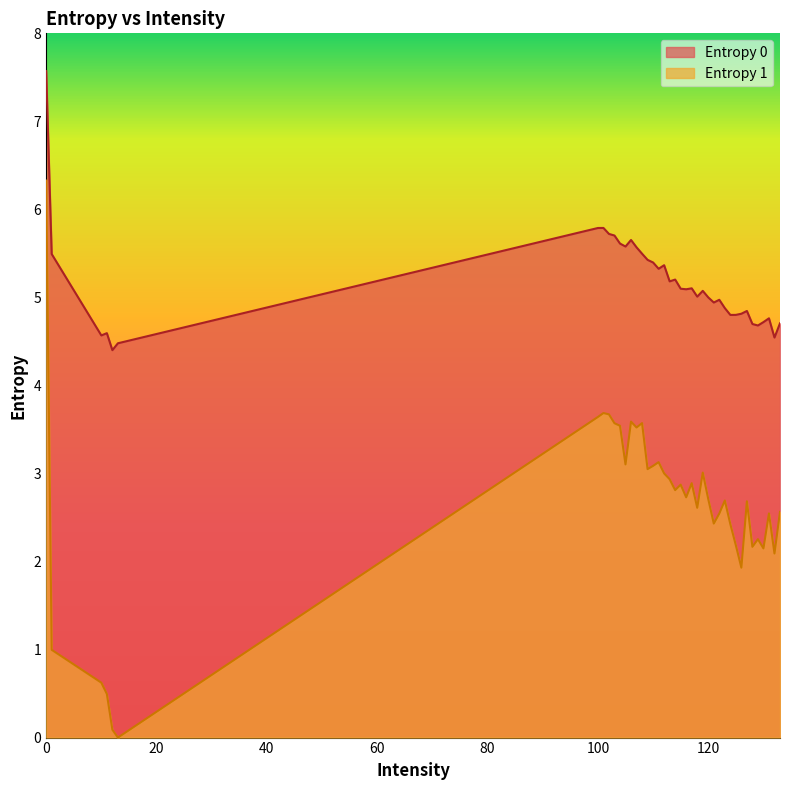

True or false: Entropy 0 and Entropy 1 intersect in this chart.

False